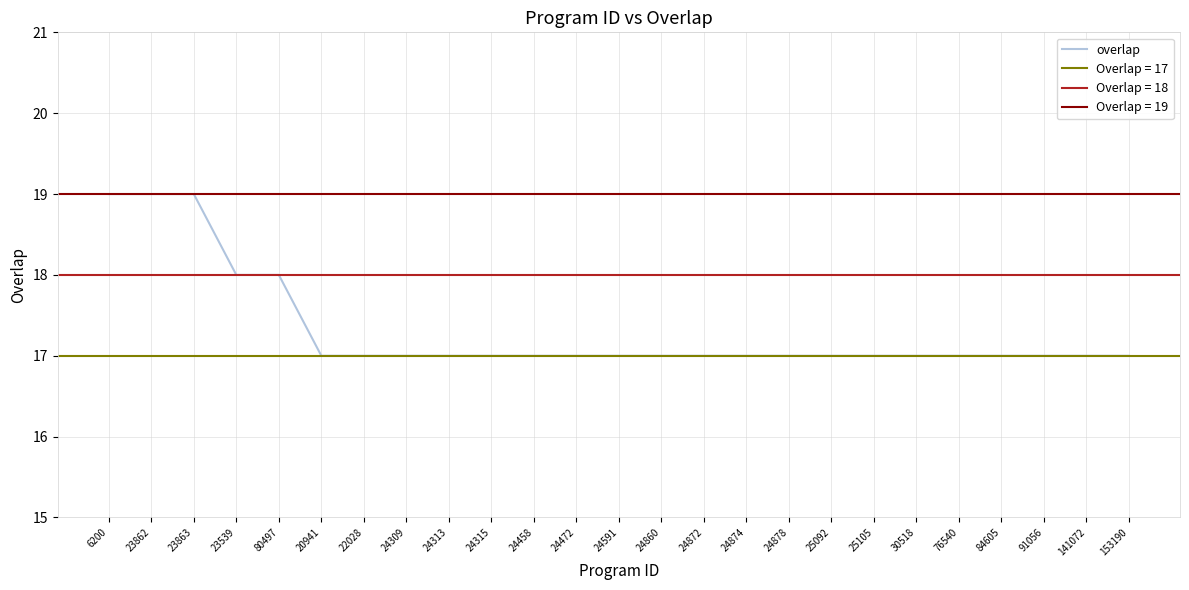

Which label corresponds to the smallest value in the chart?

20941